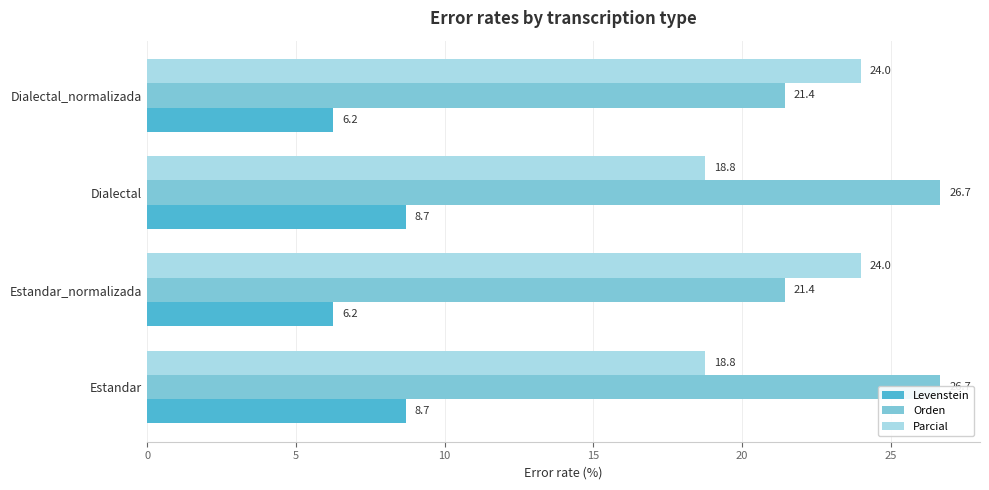

The Levenstein series shows 8.7 at Estandar. True or false?

True